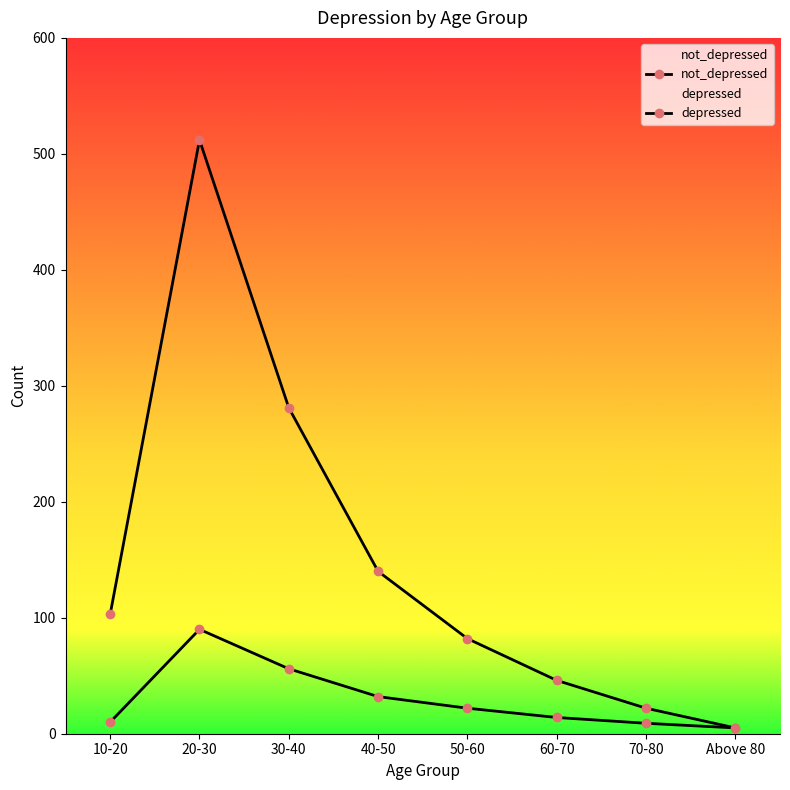

Reading left to right, list all the values displayed in this chart.

depressed: 10-20=10	20-30=90	30-40=56	40-50=32	50-60=22	60-70=14	70-80=9	Above 80=5
not_depressed: 10-20=103	20-30=512	30-40=281	40-50=140	50-60=82	60-70=46	70-80=22	Above 80=5